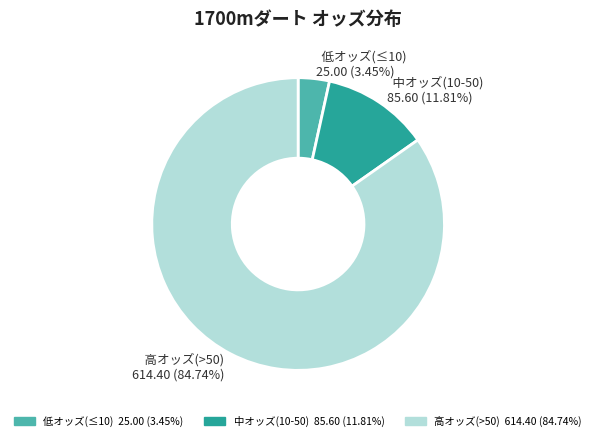

Which slice represents more than half of the pie?

高オッズ(>50) 614.40 (84.74%)